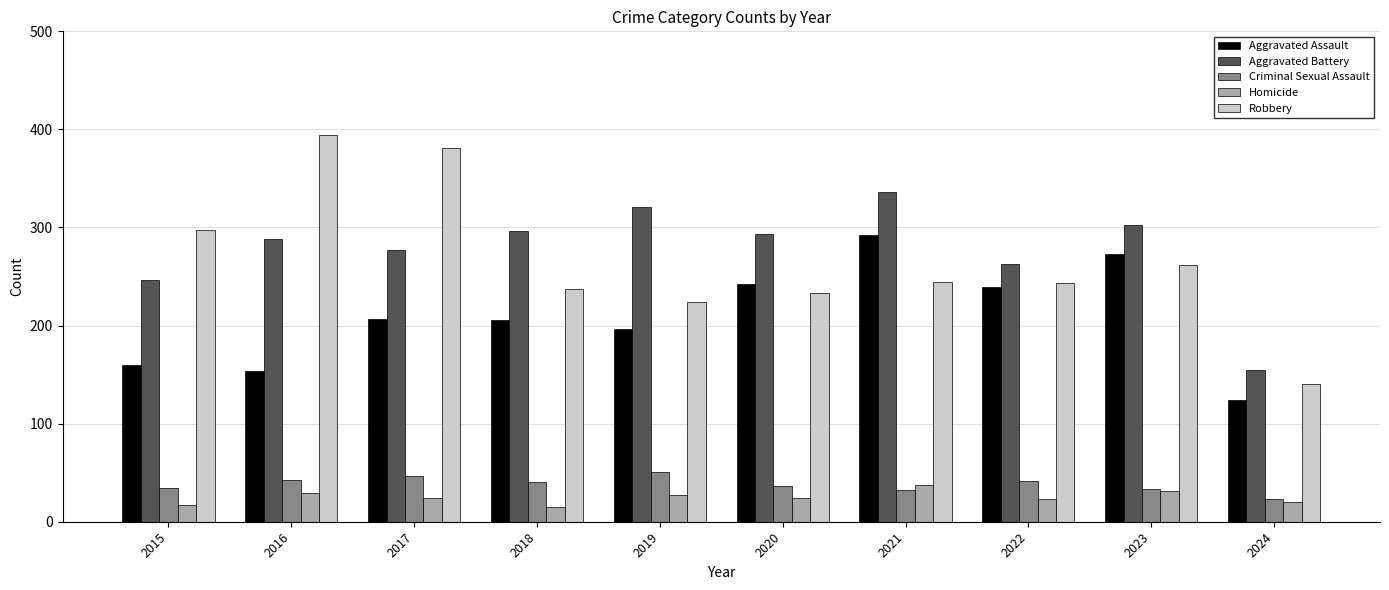

How many data points does each series have?

10